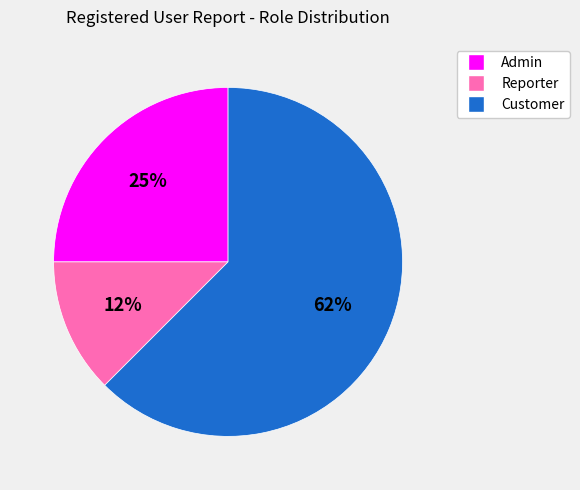

How many slices are in this pie chart?

3